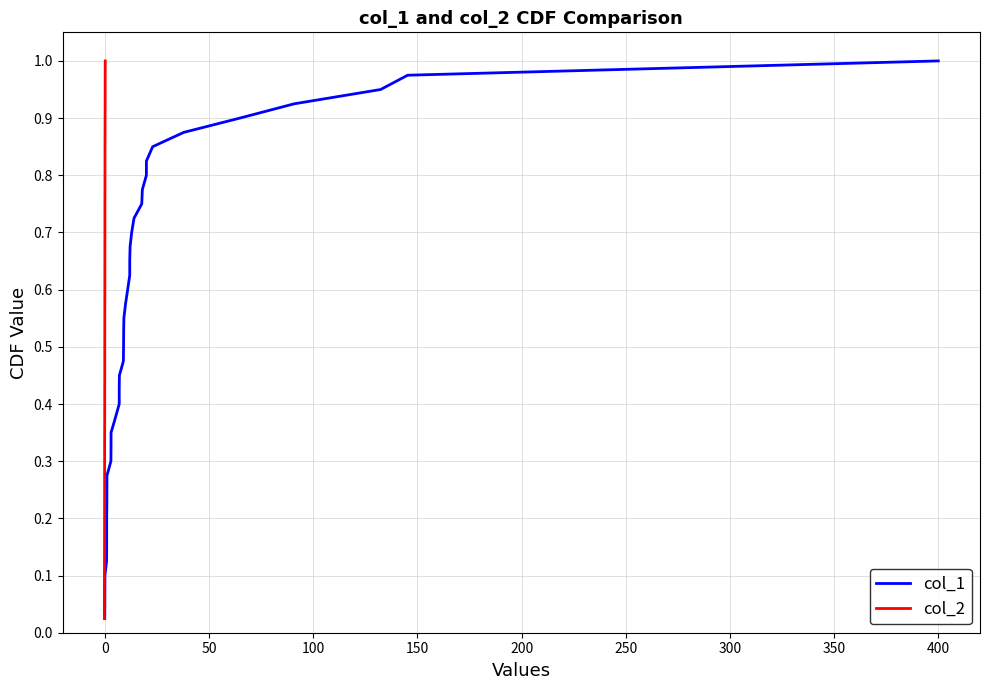

How many categories are shown in the chart?

40